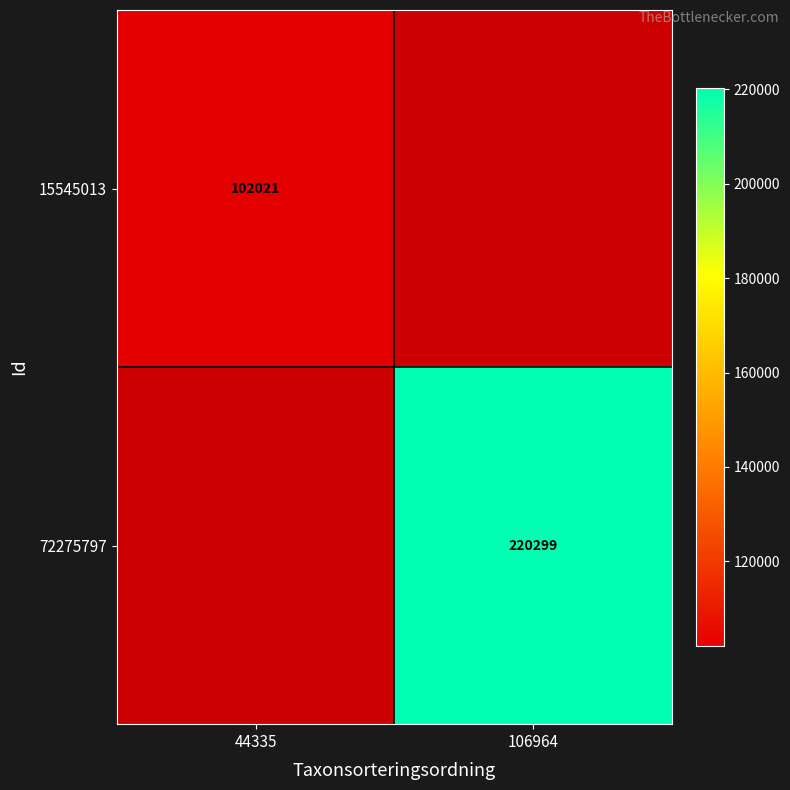

The value of 72275797 at 106964 is 220299. True or false?

True